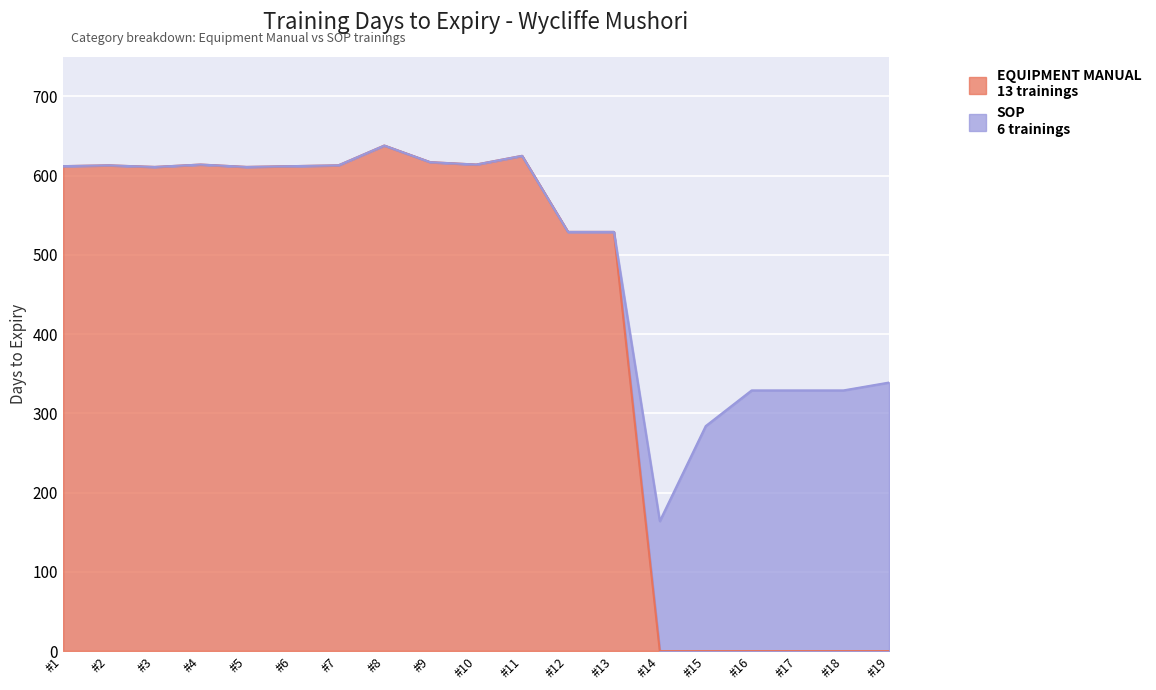

True or false: the data shows -253 at #19.

False